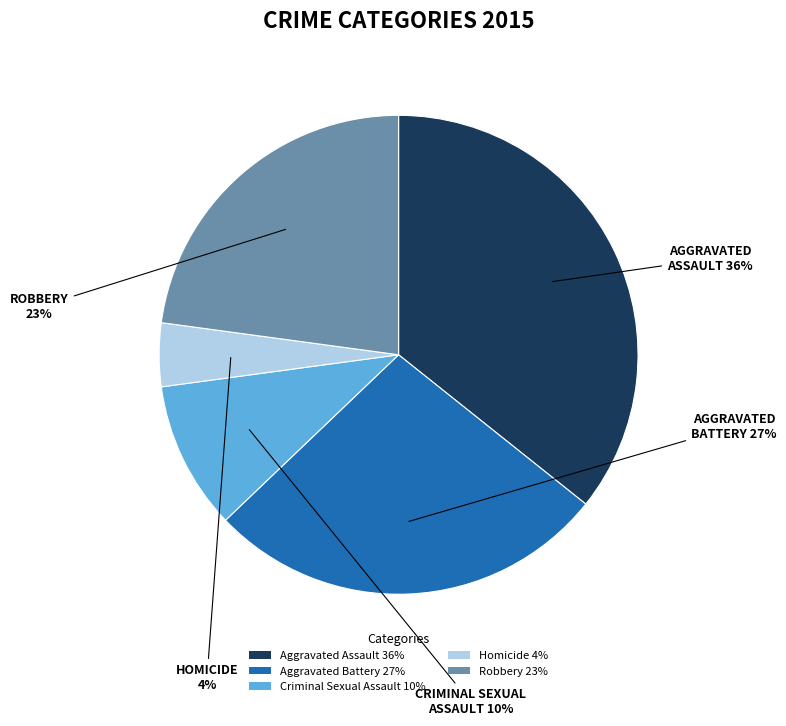

Which slice is the smallest?

Homicide